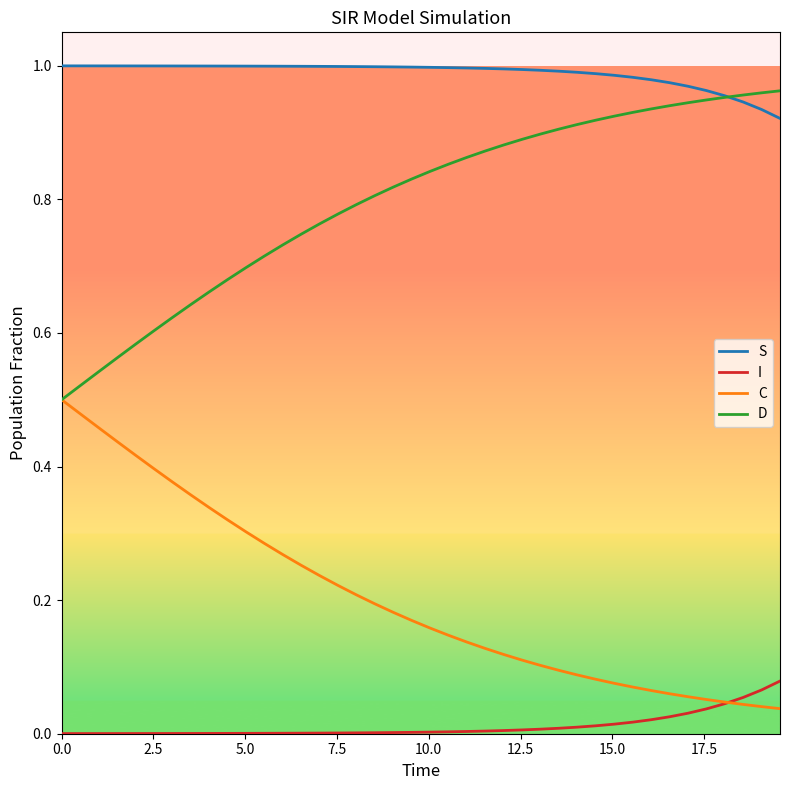

List the series in order of their overall mean, highest first.

S, D, C, I